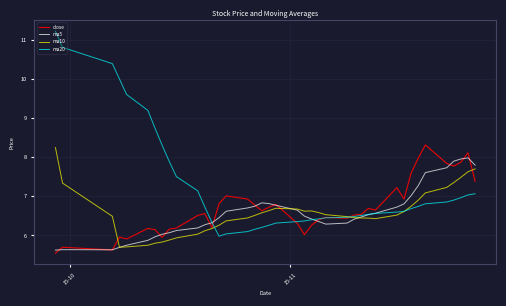

What is the difference between the maximum and minimum values in the ma20 series?

5.2